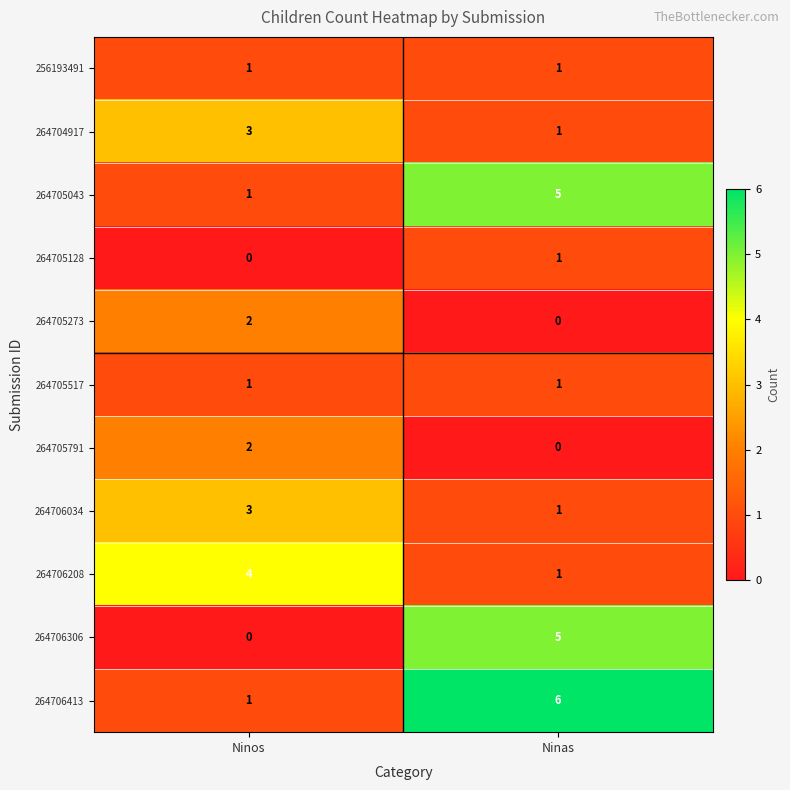

List the labels in order of 264704917 value, smallest first.

Ninas, Ninos